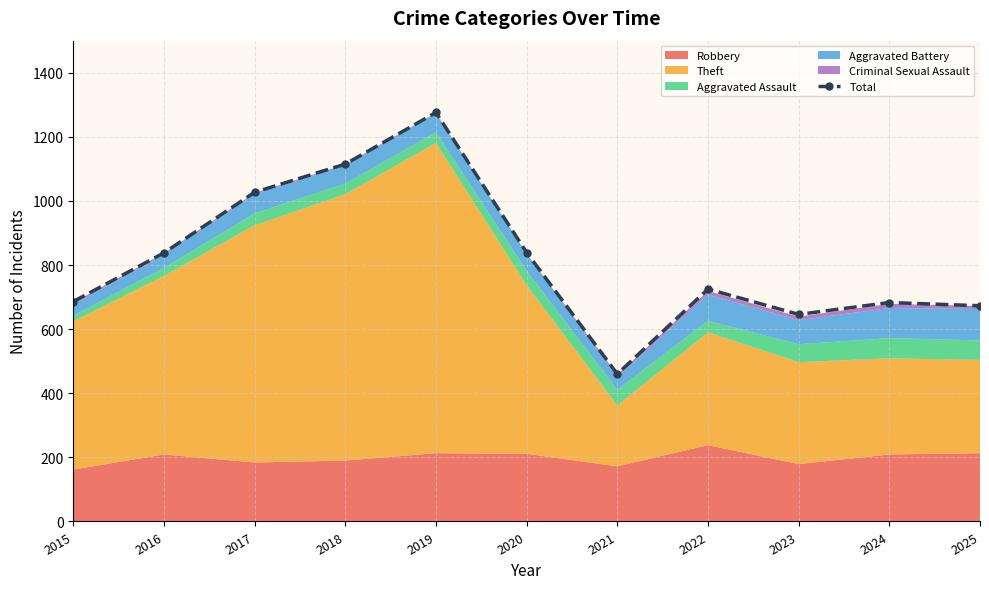

Reading left to right, transcribe all the data shown in this chart.

686	838	1027	1115	1276	839	460	725	646	683	673